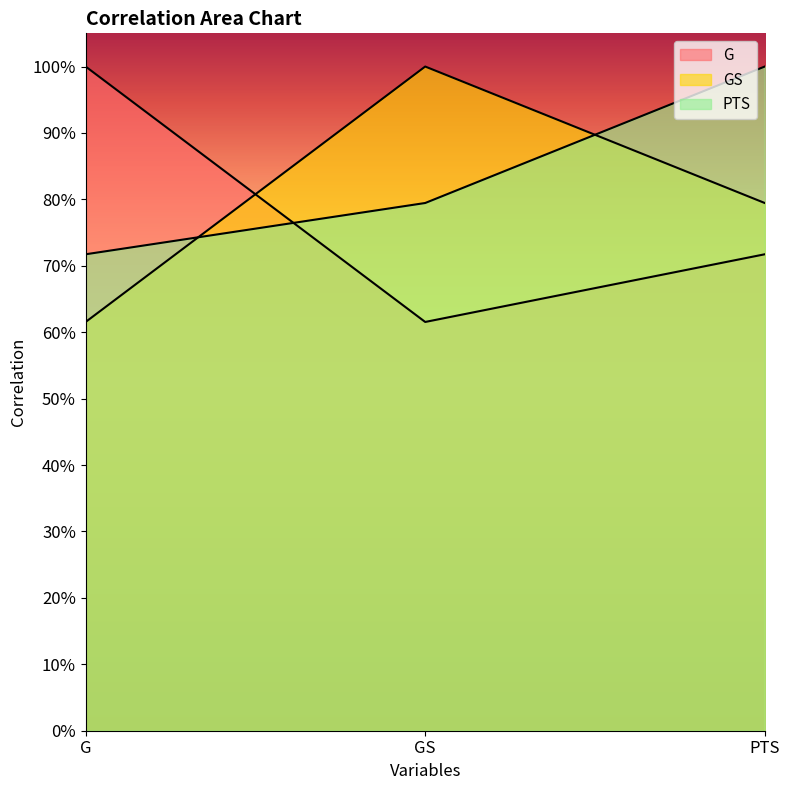

Reading left to right, what are all the values shown in this chart?

G: 1.0	0.6	0.7
GS: 0.6	1.0	0.8
PTS: 0.7	0.8	1.0